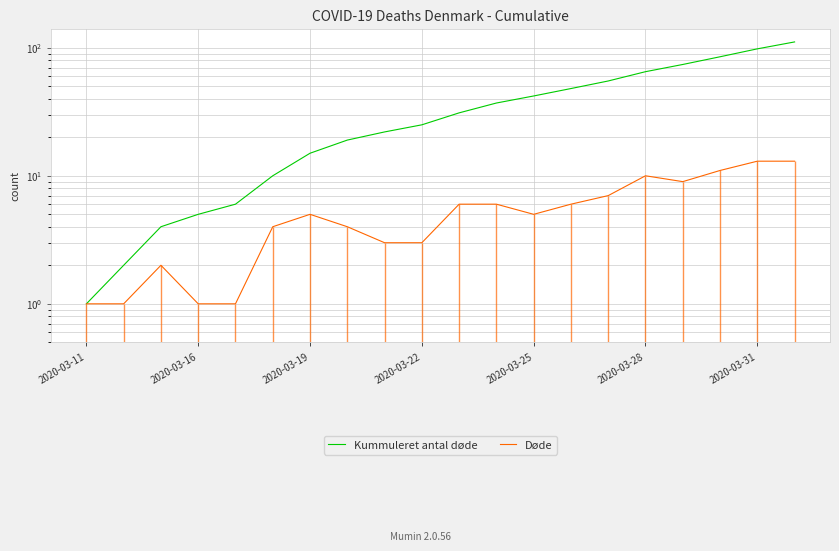

Is this an area chart (filled region under the line)?

No